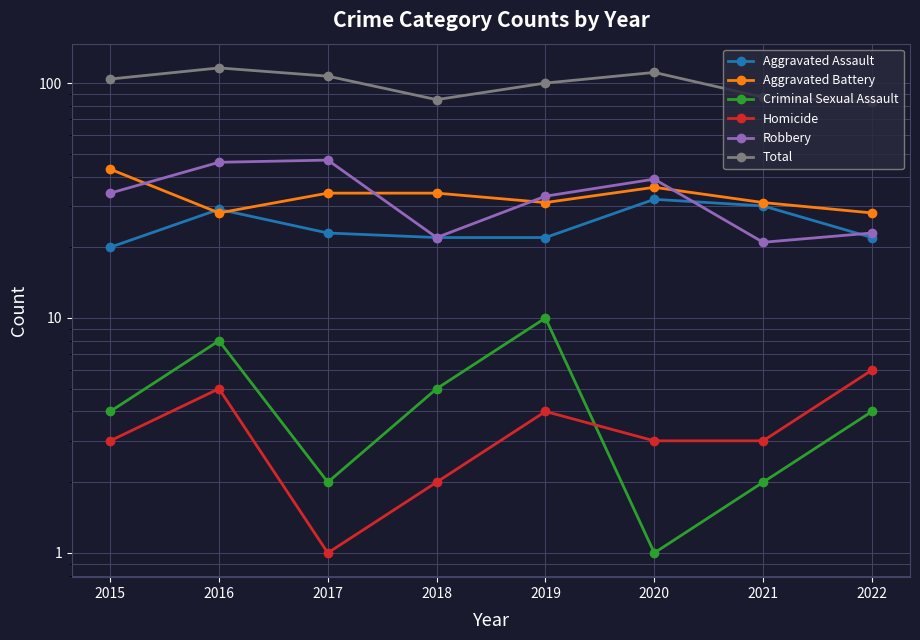

True or false: Total and Aggravated Battery cross at least once.

False